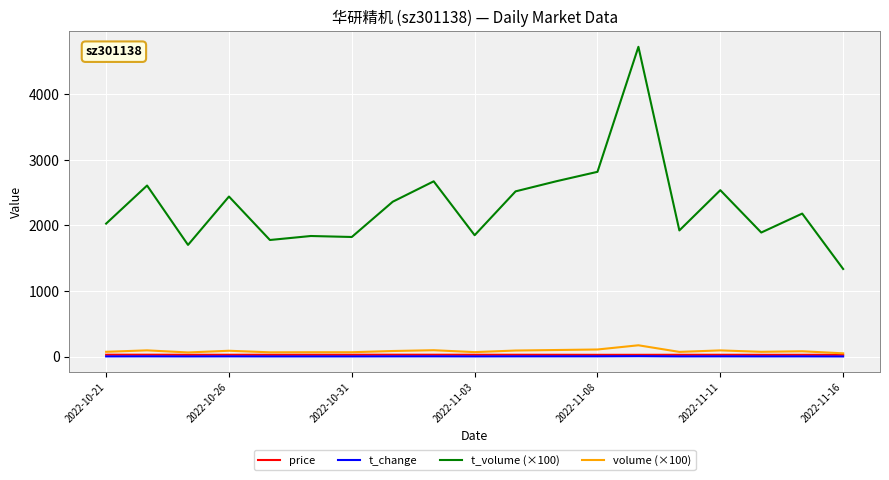

Which series has the largest range (max minus min)?

t_volume (×100)